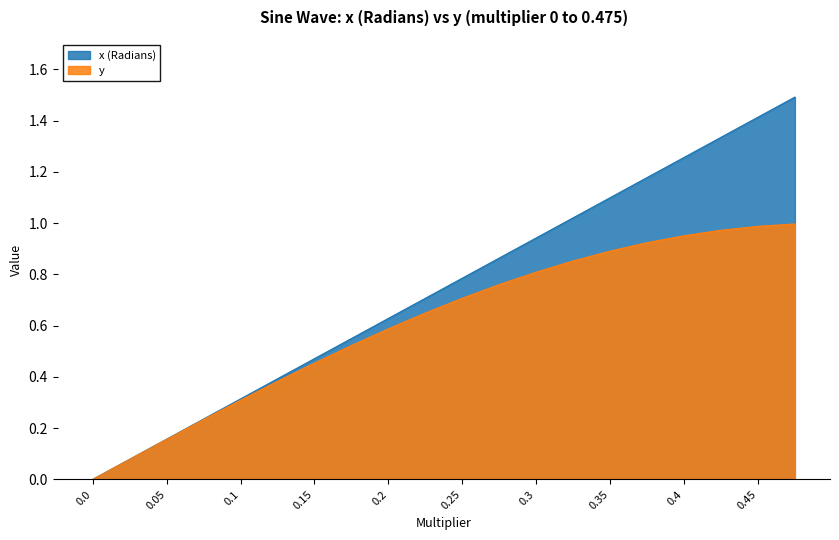

True or false: x (Radians) has more than 2 points higher than both neighbors.

False